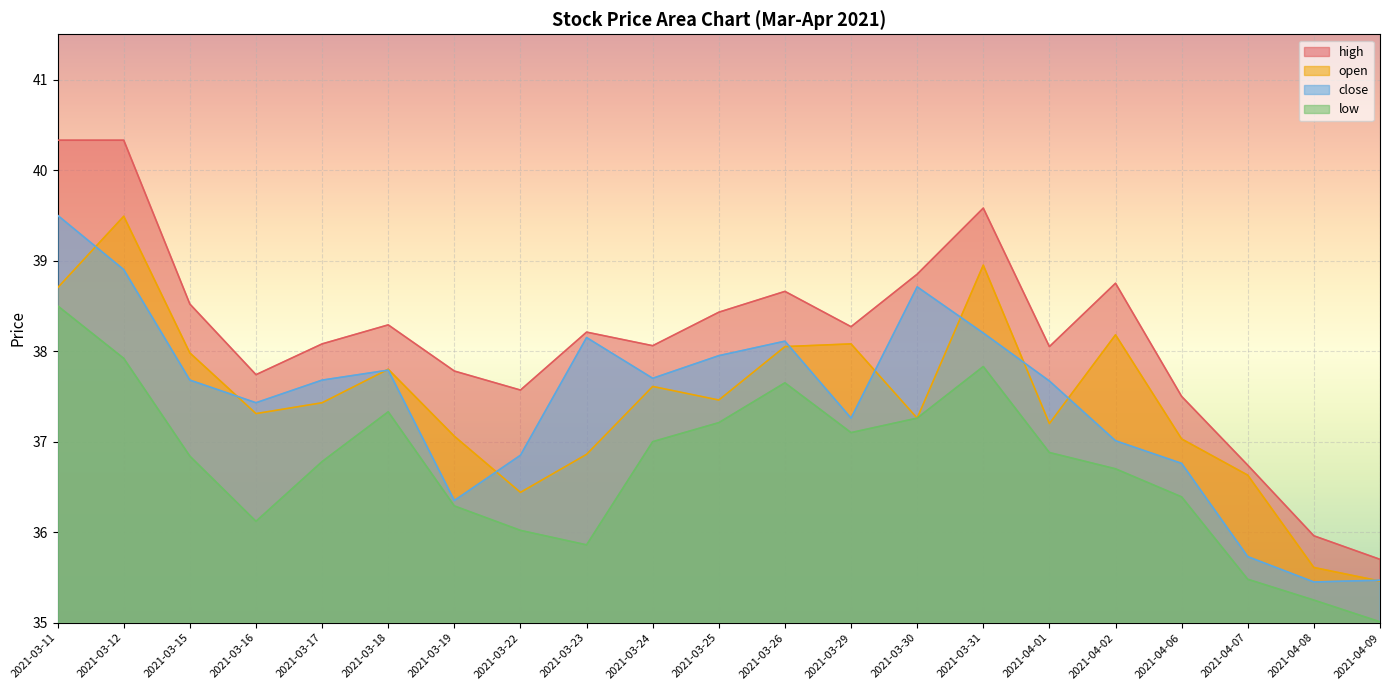

Is it true that low equals 38.5 at 2021-03-11?

True